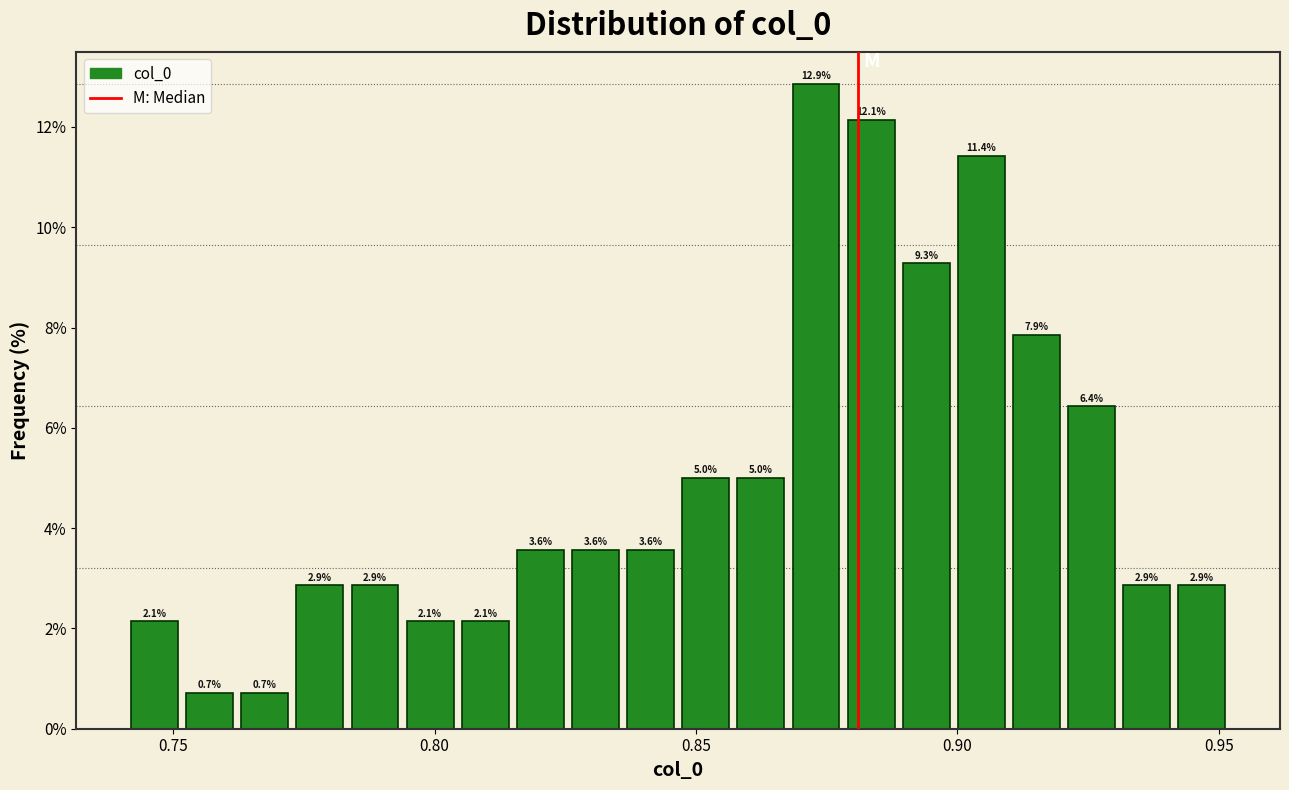

Read against the x-axis, roughly where is the centre of the tallest bar?

0.875